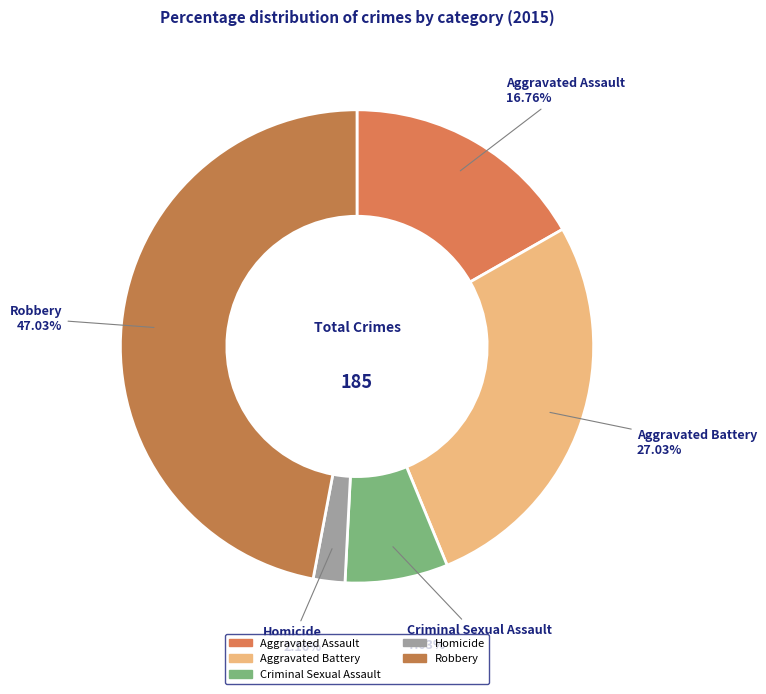

Is there a majority slice in this chart?

No